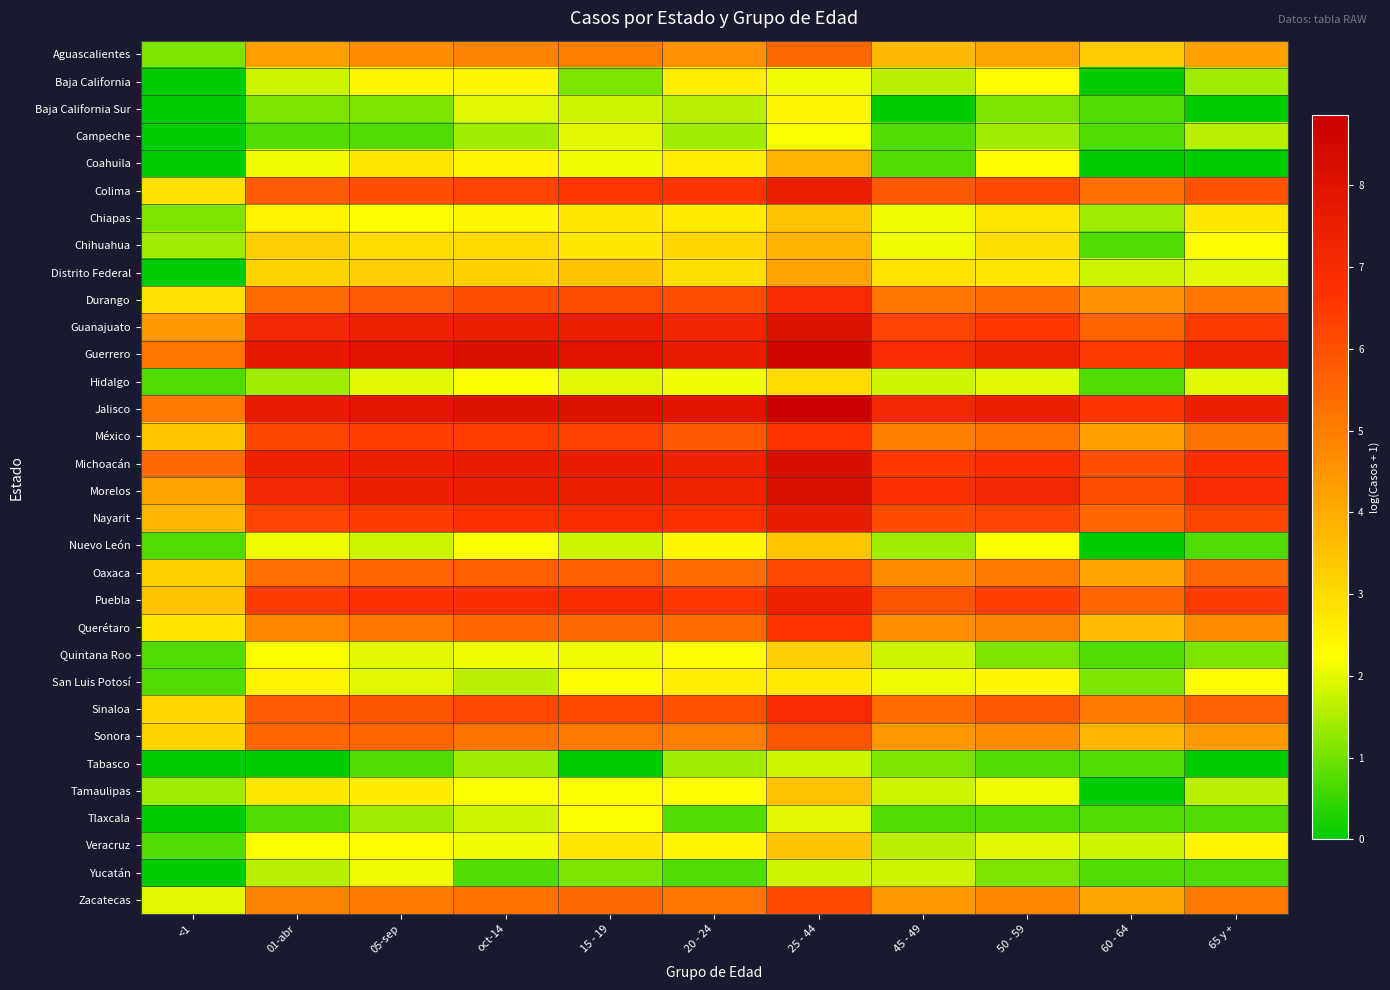

What is the greatest value displayed?

8.9